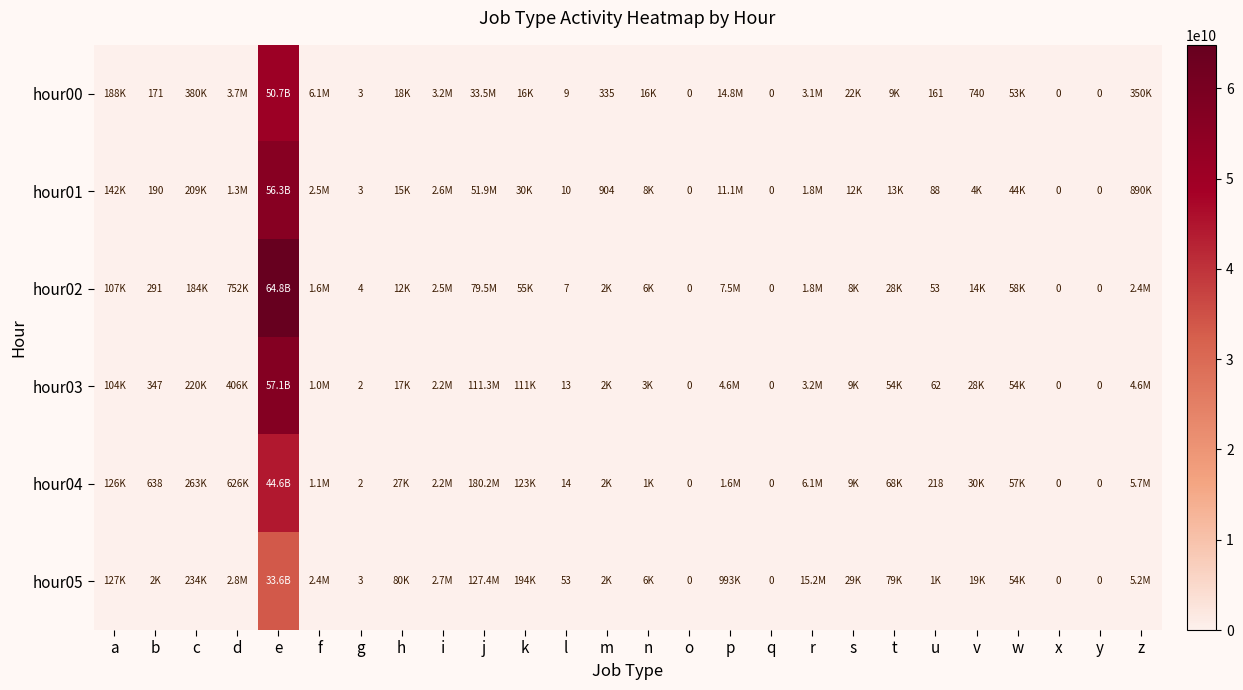

Rank the series at l from lowest to highest value.

hour02, hour00, hour01, hour03, hour04, hour05